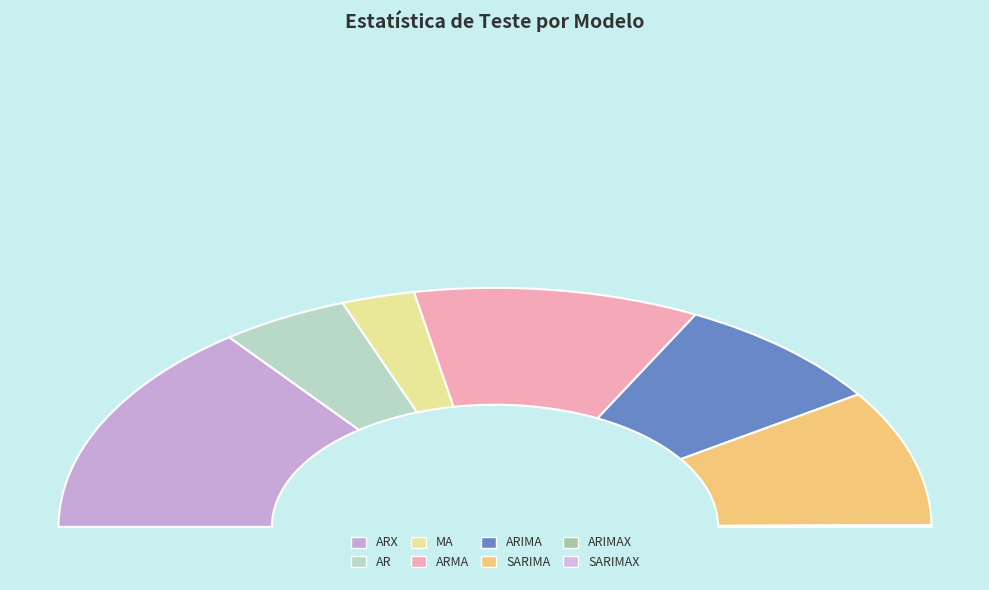

True or false: ARIMAX accounts for 14% of the total.

False